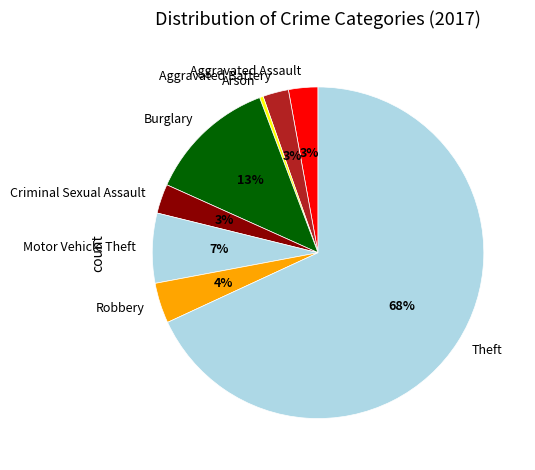

To the nearest percent, what is the average slice percentage?

12%